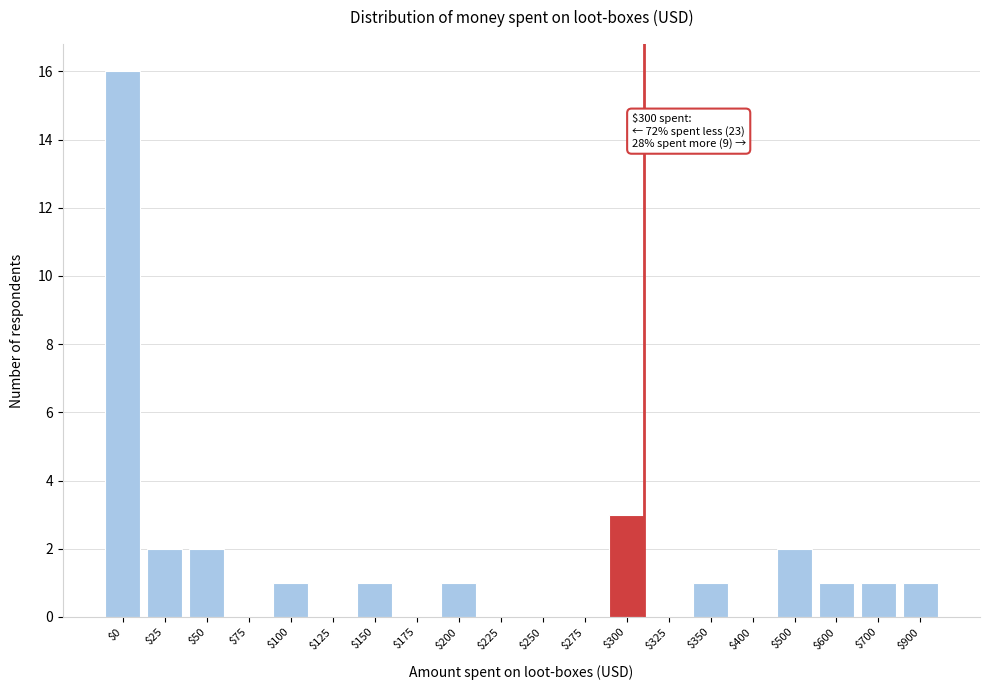

Which category has the highest value across all series?

$0